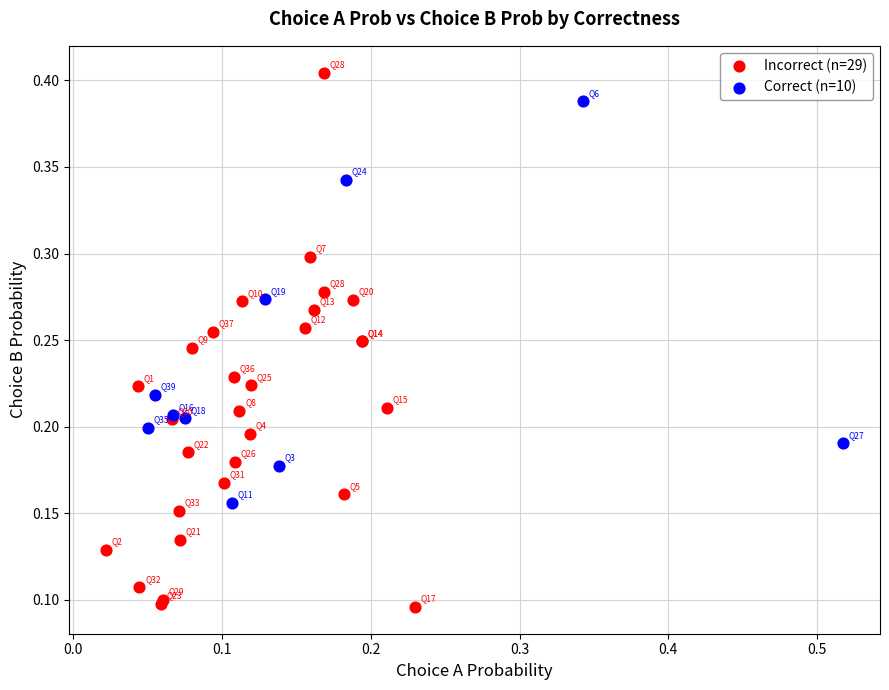

Which series has the widest spread of Y values?

Incorrect (n=29)